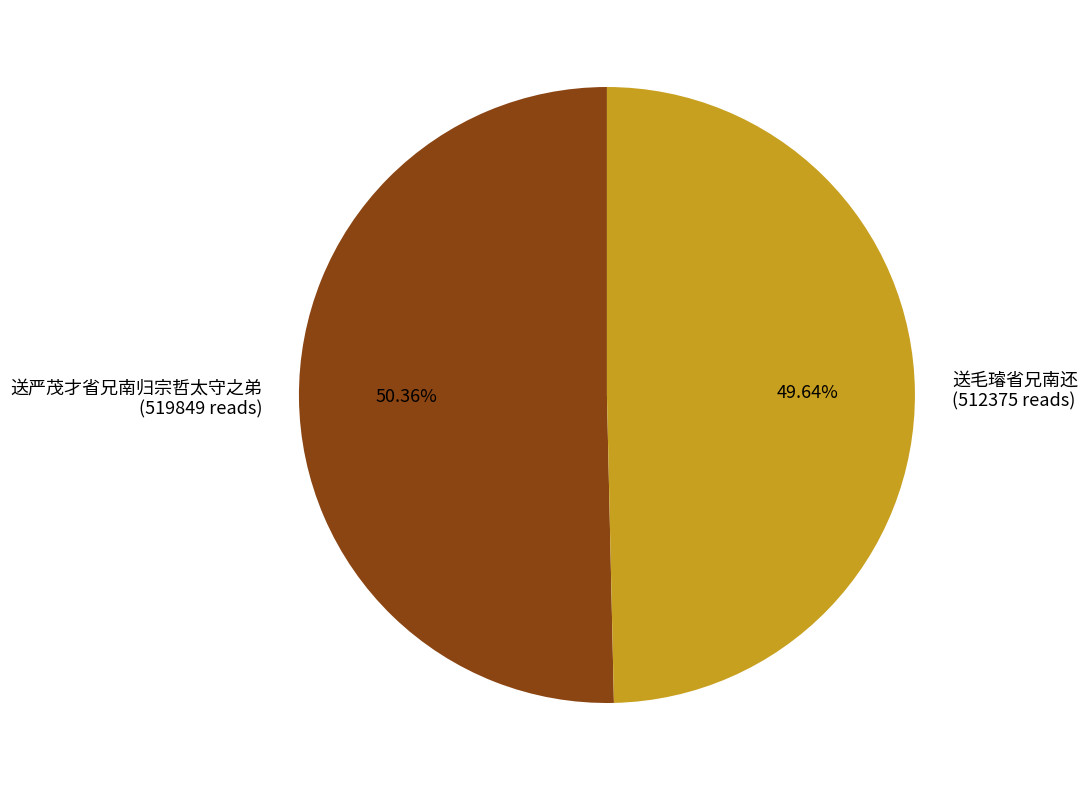

What percentage do 送毛璿省兄南还 and 送严茂才省兄南归宗哲太守之弟 together represent?

100.0%